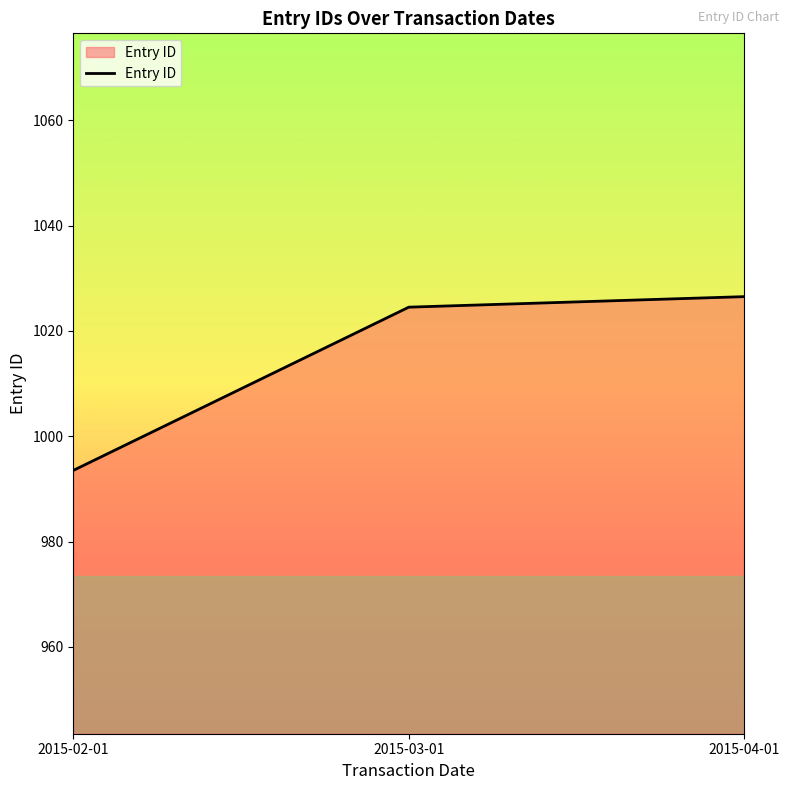

Between 2015-02-01 and 2015-03-01, which is larger?

2015-03-01